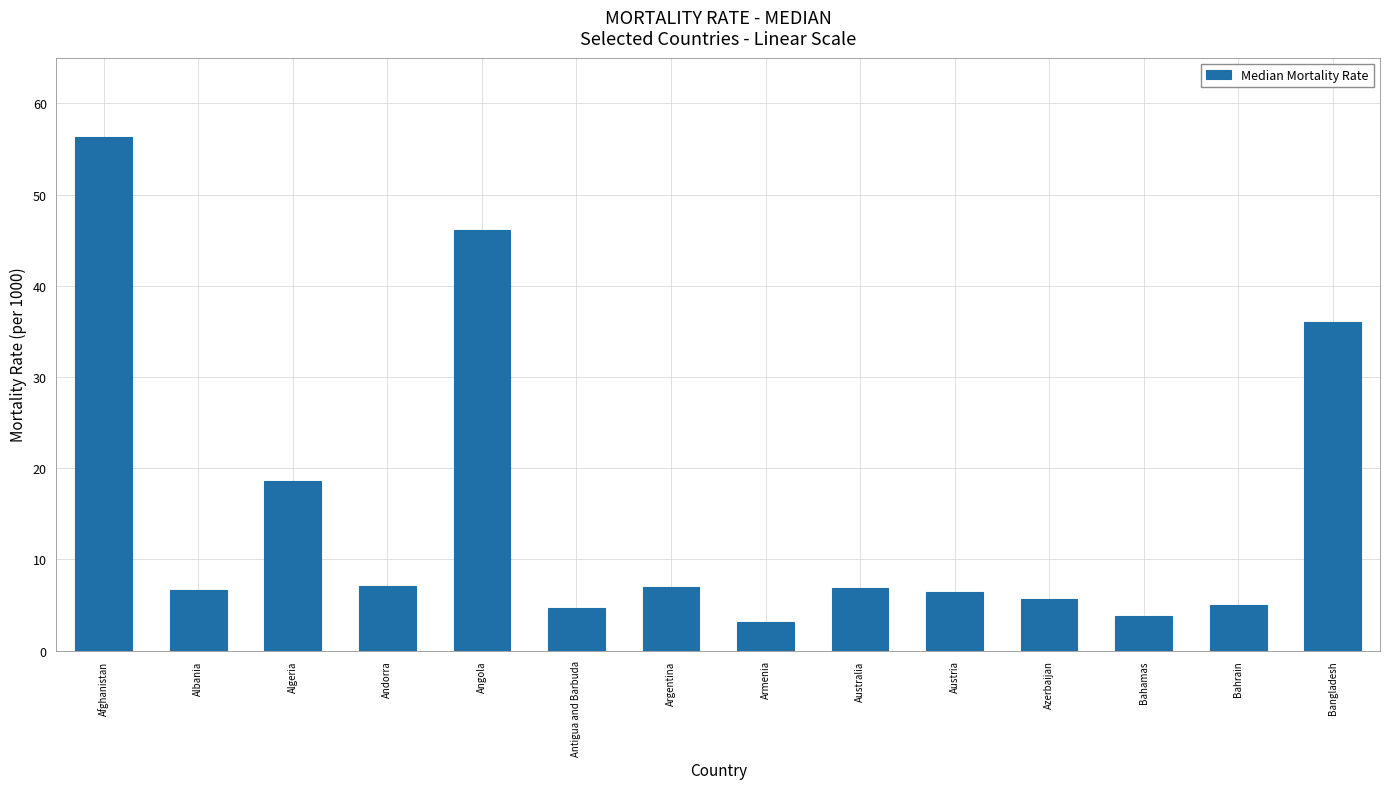

Is it true that the value at Algeria is 31.4?

False